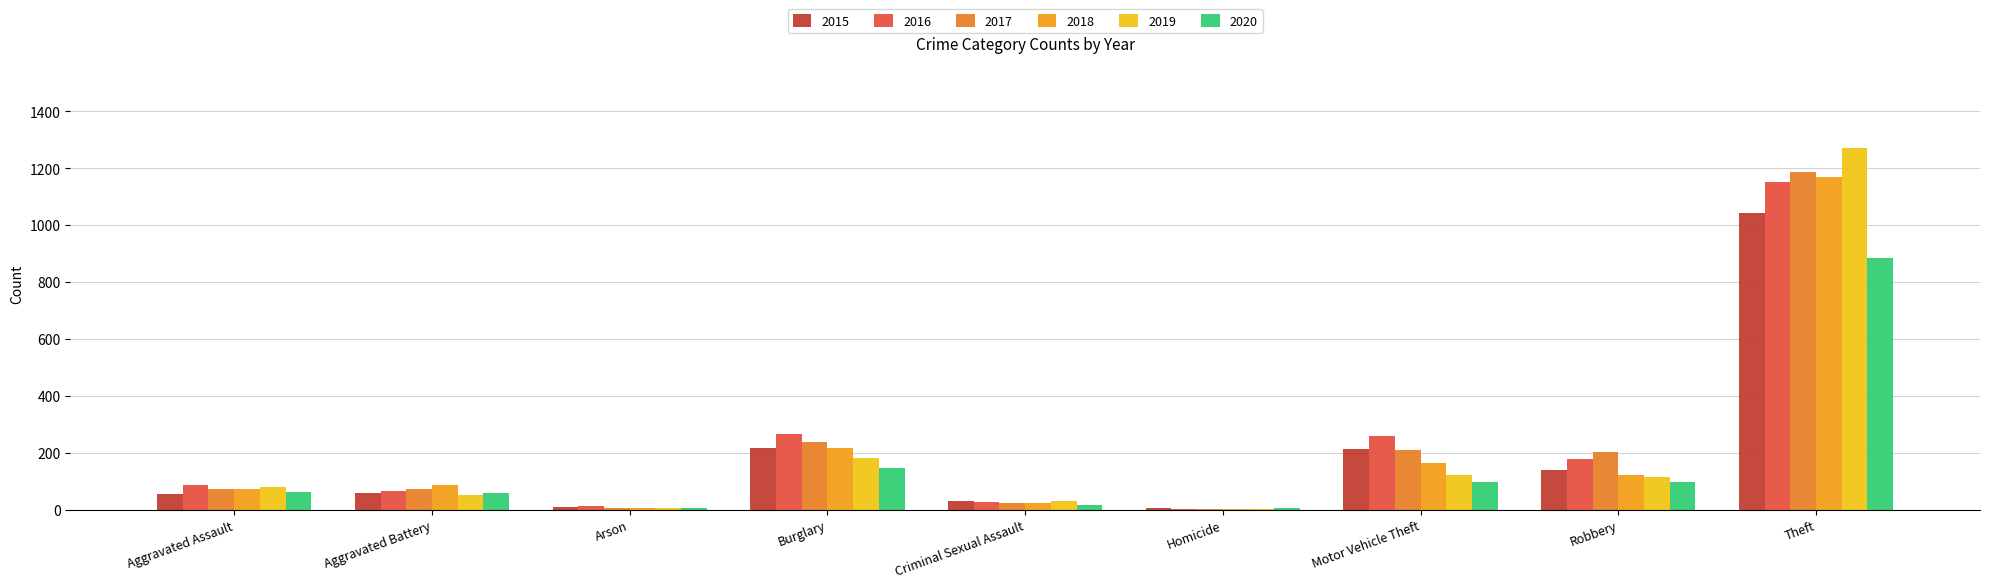

Reading right to left, list all the values displayed in this chart.

2015: Theft=1041	Robbery=139	Motor Vehicle Theft=212	Homicide=5	Criminal Sexual Assault=29	Burglary=216	Arson=10	Aggravated Battery=60	Aggravated Assault=56
2016: Theft=1151	Robbery=178	Motor Vehicle Theft=259	Homicide=4	Criminal Sexual Assault=26	Burglary=266	Arson=12	Aggravated Battery=66	Aggravated Assault=88
2017: Theft=1188	Robbery=202	Motor Vehicle Theft=208	Homicide=4	Criminal Sexual Assault=22	Burglary=237	Arson=7	Aggravated Battery=71	Aggravated Assault=72
2018: Theft=1170	Robbery=121	Motor Vehicle Theft=163	Homicide=4	Criminal Sexual Assault=24	Burglary=218	Arson=7	Aggravated Battery=86	Aggravated Assault=72
2019: Theft=1272	Robbery=116	Motor Vehicle Theft=123	Homicide=4	Criminal Sexual Assault=31	Burglary=182	Arson=5	Aggravated Battery=53	Aggravated Assault=80
2020: Theft=884	Robbery=97	Motor Vehicle Theft=99	Homicide=5	Criminal Sexual Assault=15	Burglary=146	Arson=7	Aggravated Battery=57	Aggravated Assault=62